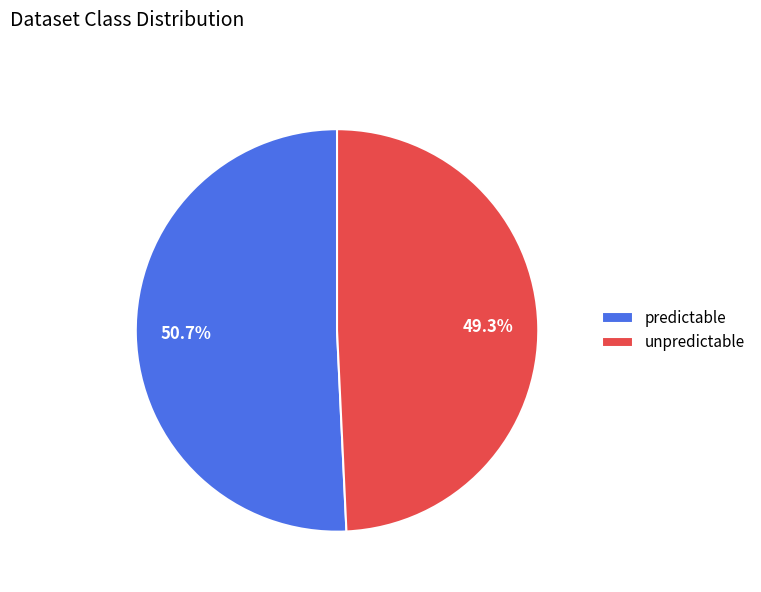

Is there any slice that represents more than half of the pie?

Yes